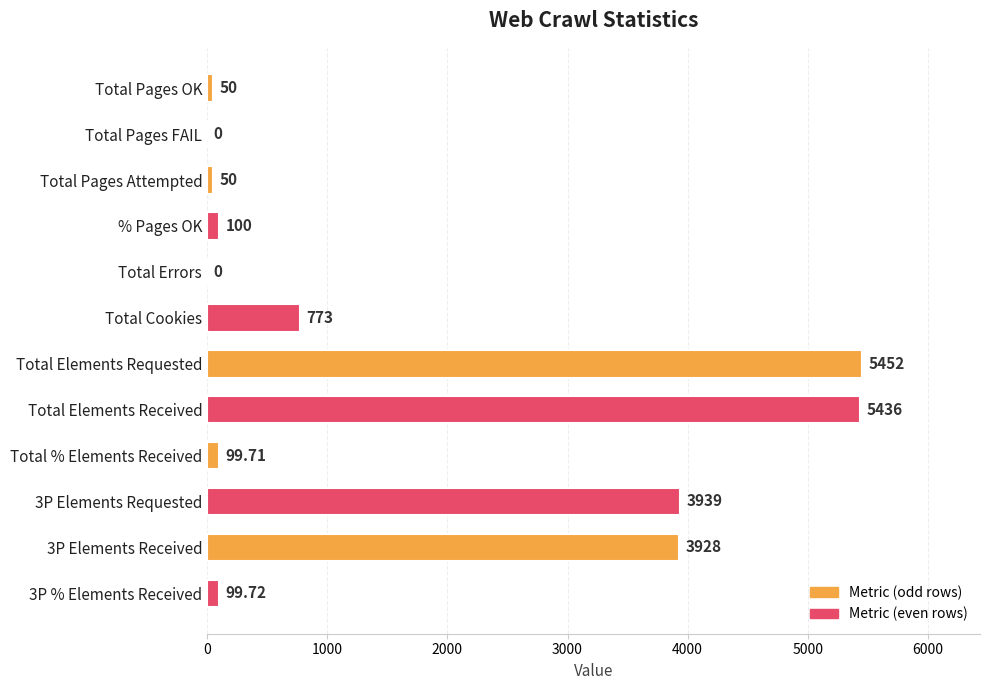

Which category has the highest value across all series?

Total Elements Requested